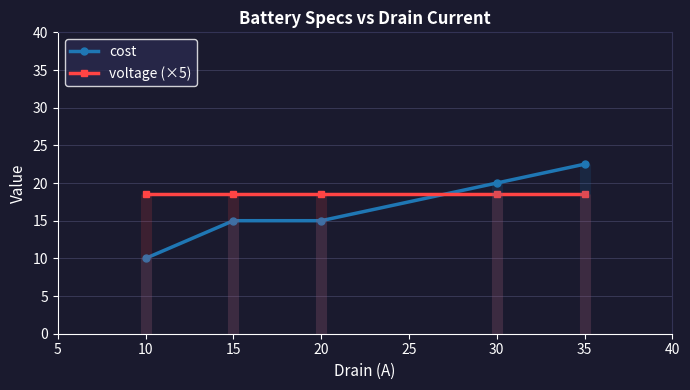

What is the maximum value for voltage (×5)?

18.5